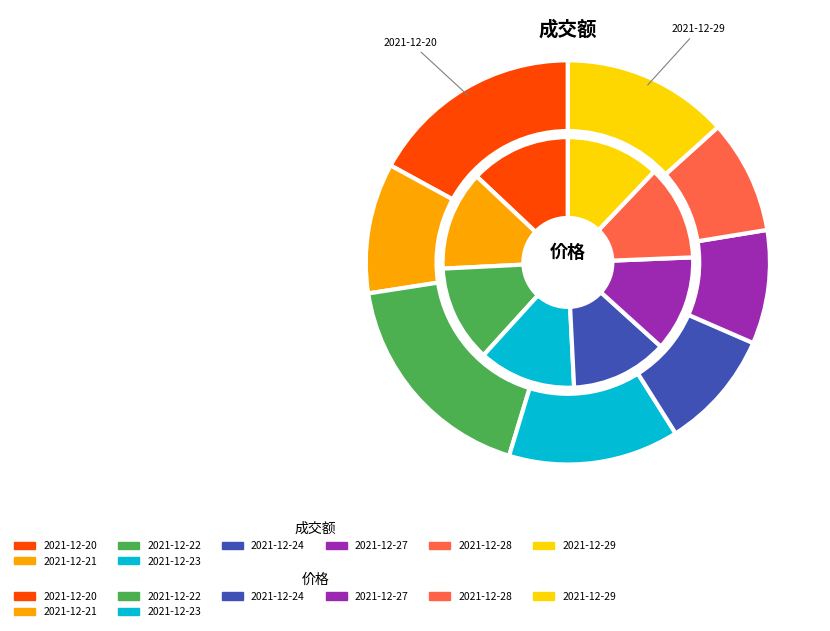

To the nearest percent, what is the difference between the largest and smallest slice percentages?

1%